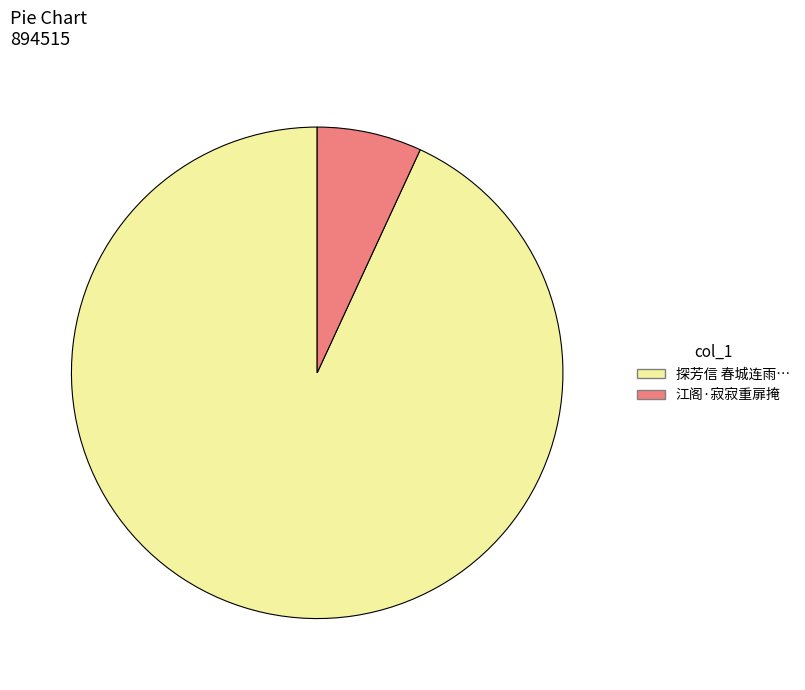

What is the ratio of the value at 探芳信 春城连雨… to the value at 江阁·寂寂重扉掩?

13.5